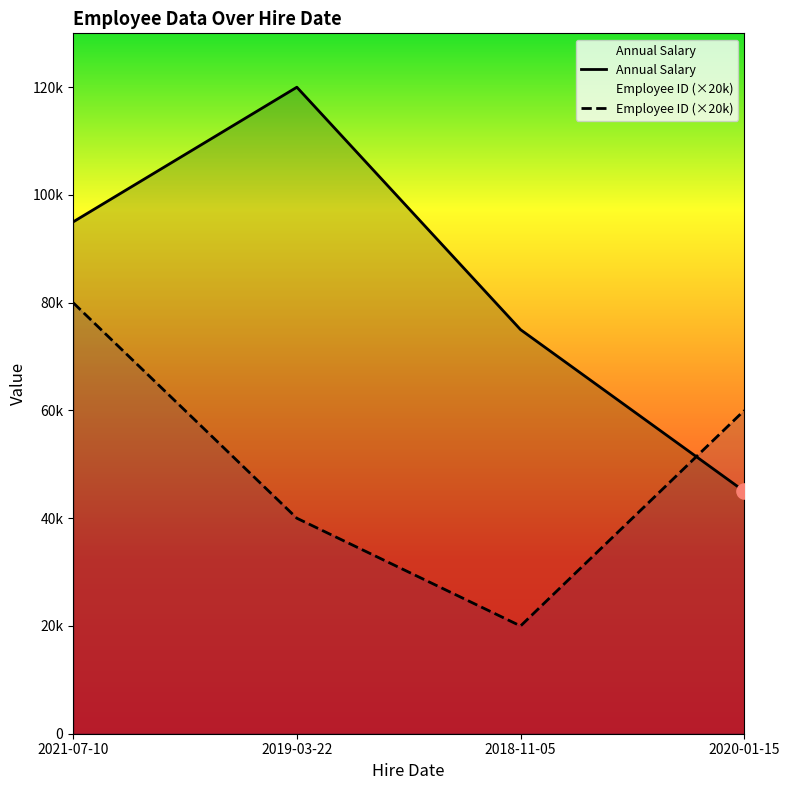

What are all the series names shown in the legend?

Annual Salary, Employee ID